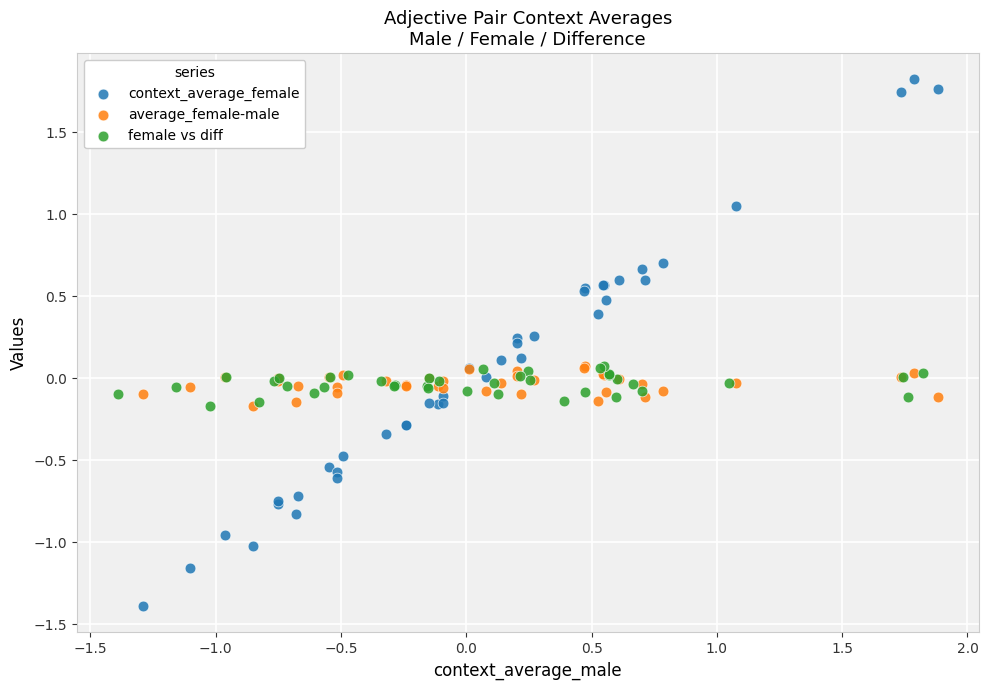

Which series has the largest Y range (max minus min)?

context_average_female